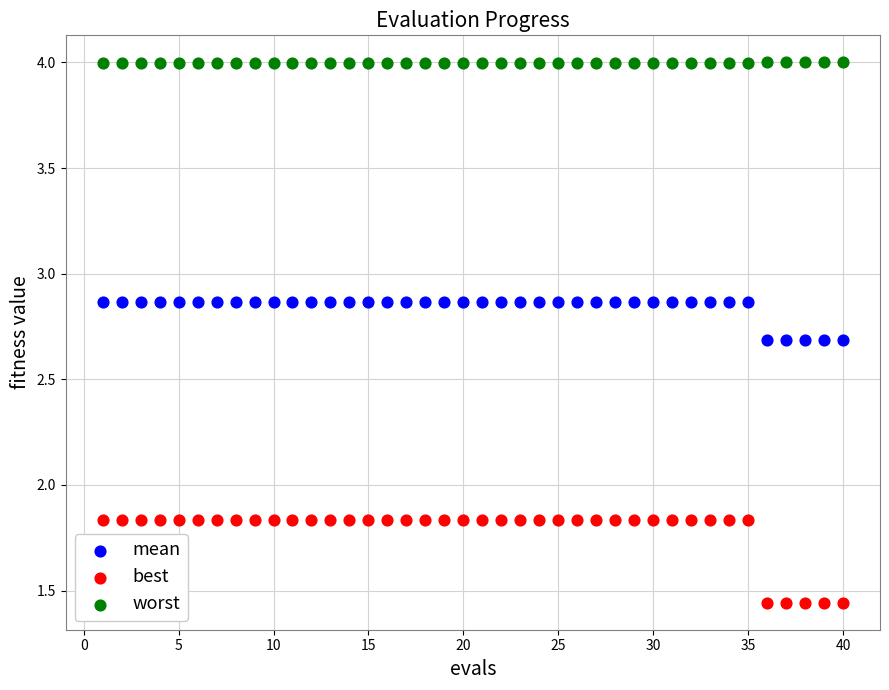

Which series has the widest spread of Y values?

best